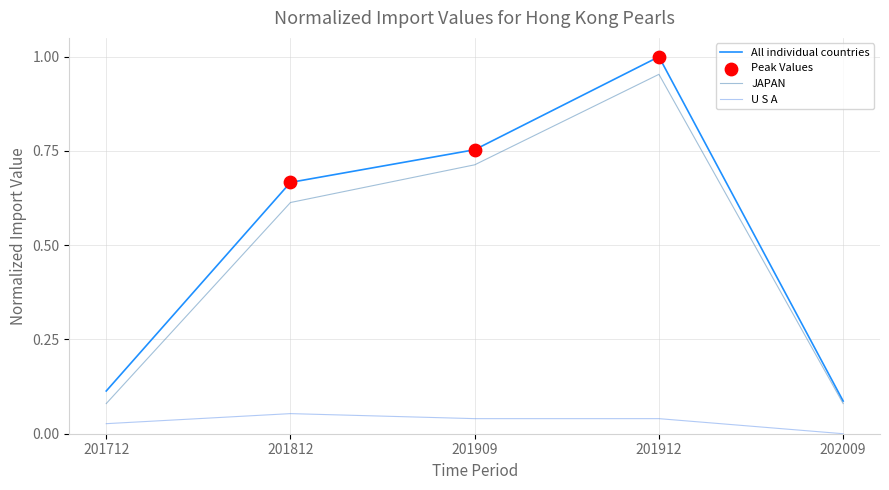

At which category is the sum across all series the highest?

201912